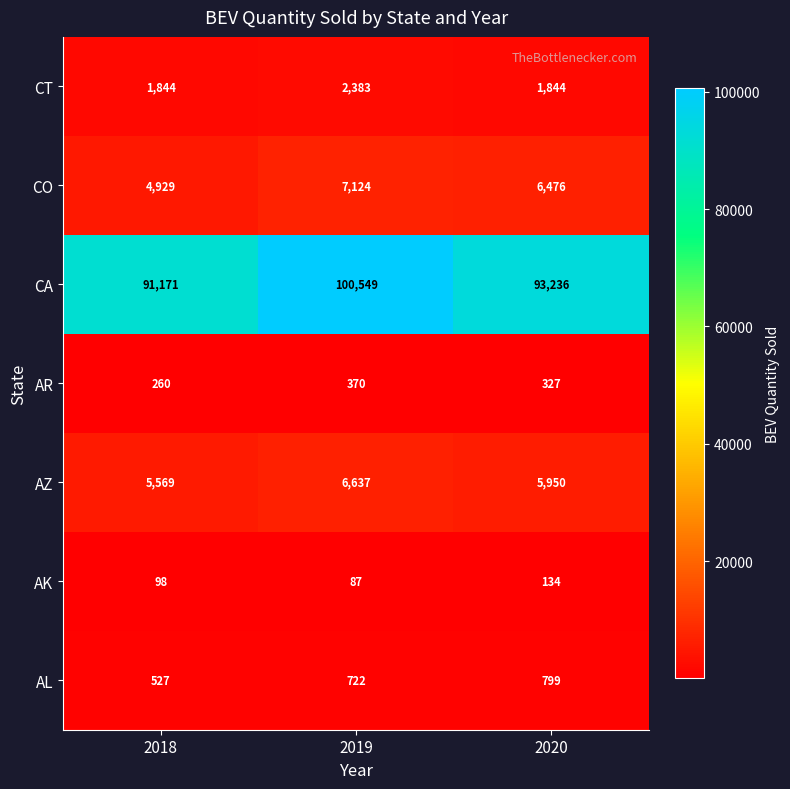

How many values in the CO series are below 6476?

1